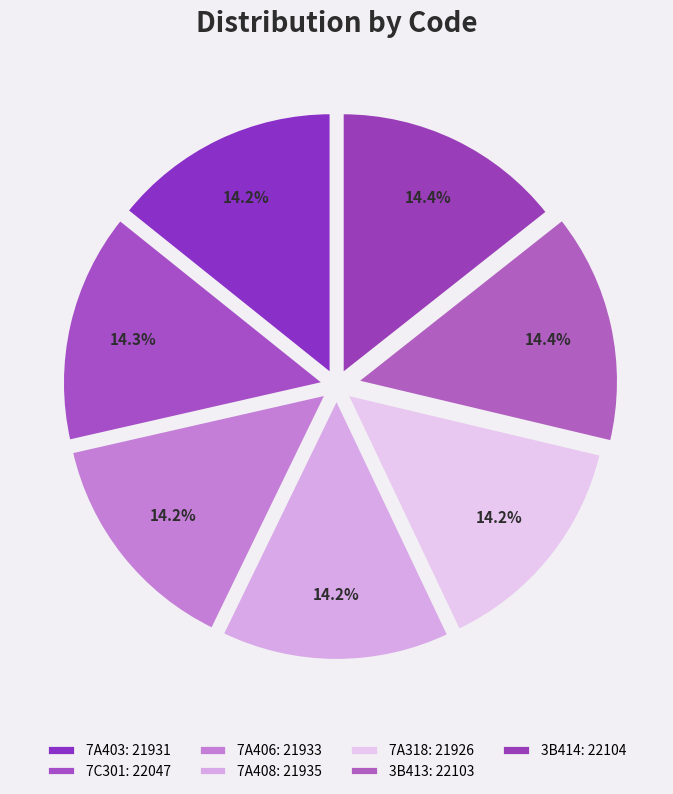

Count the number of slices in the pie.

7